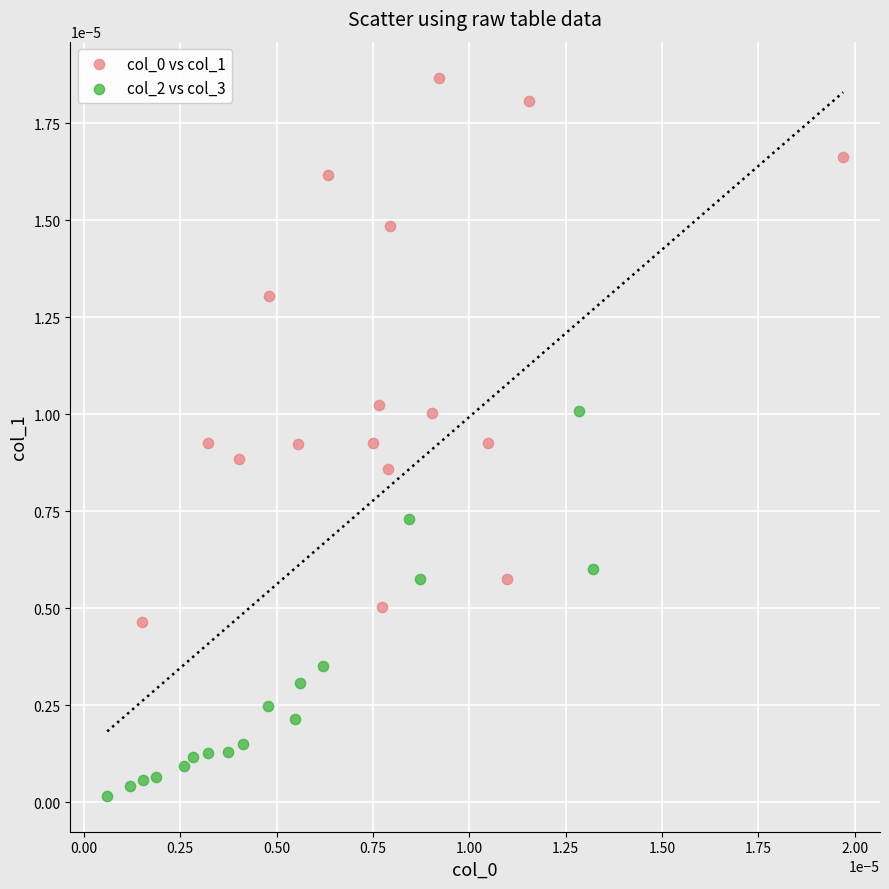

Which series reaches the minimum Y coordinate?

col_2 vs col_3